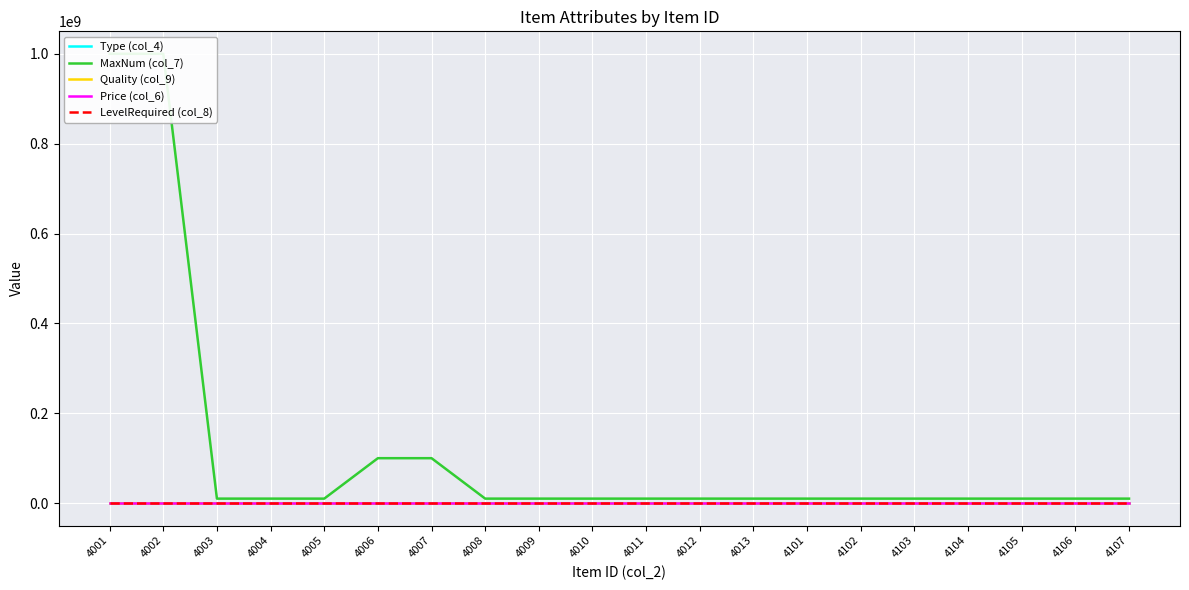

The value of Quality (col_9) at 4011 is 3. True or false?

False